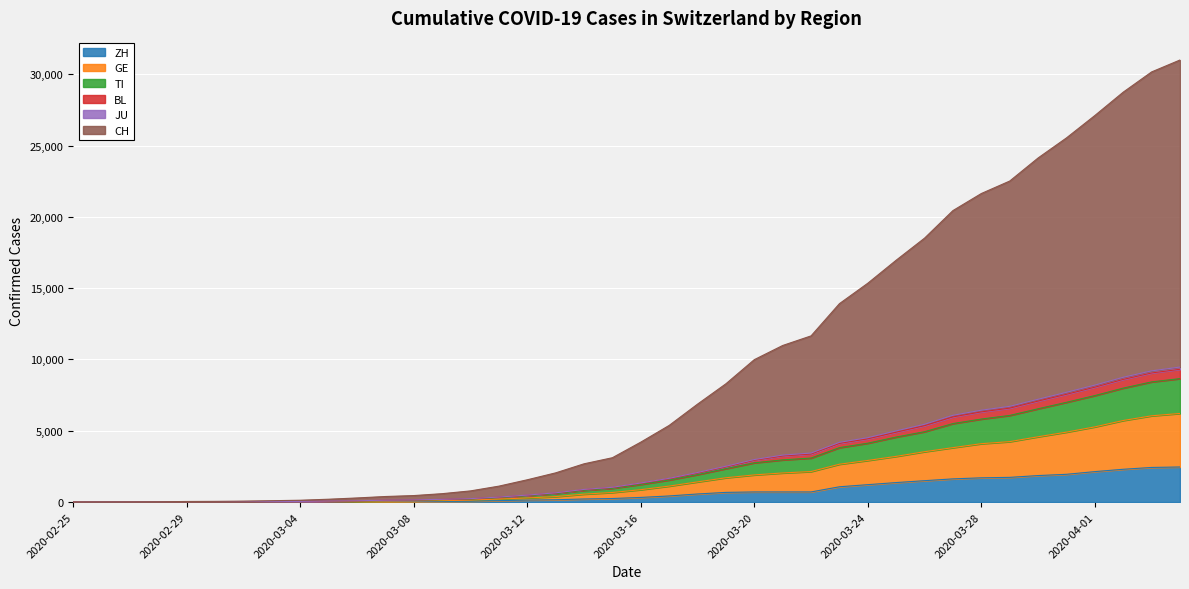

What is the highest value of the ZH series?

2461